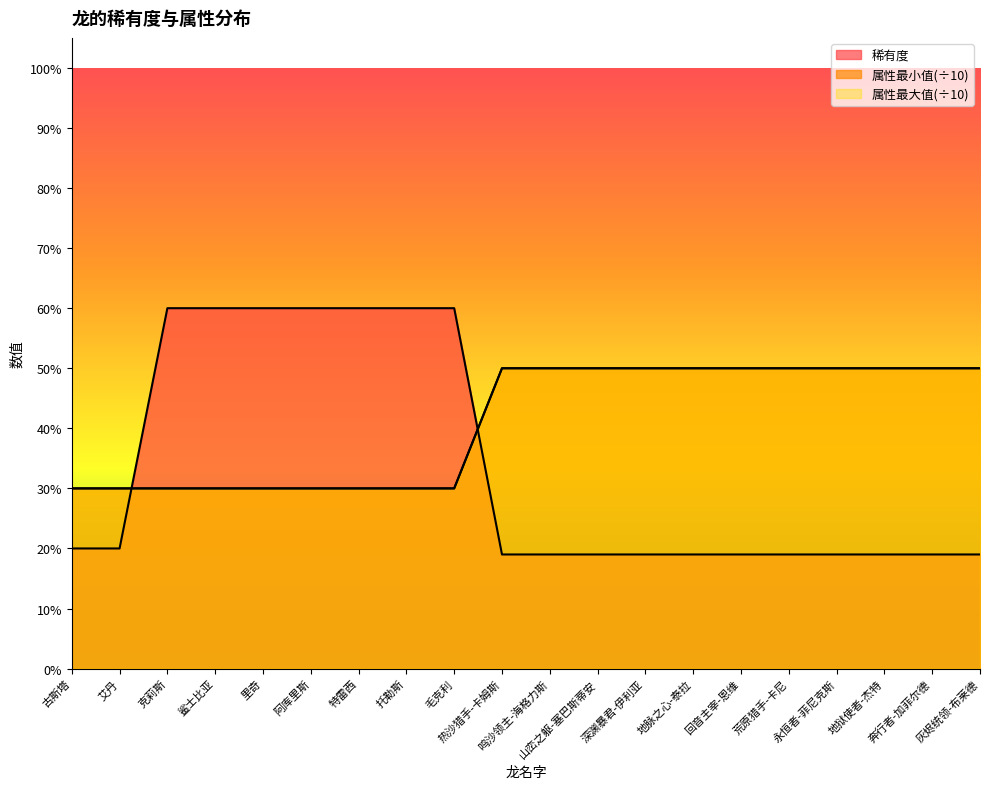

True or false: 稀有度 has a value of 0.3 at 灰烬统领-布莱德.

False